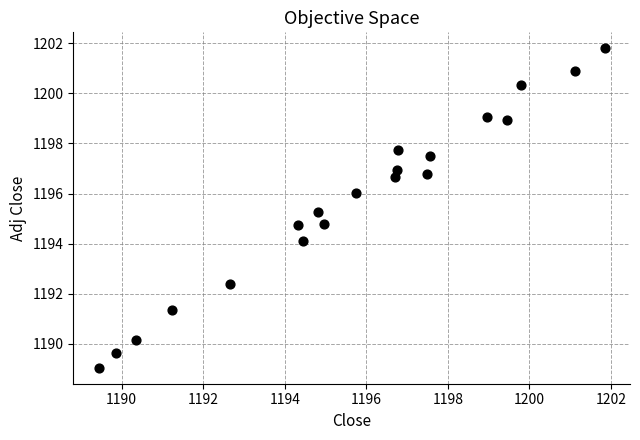

What is the range of X values (max minus min)?

12.4